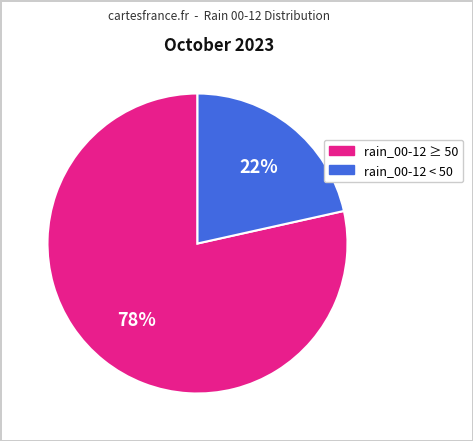

To the nearest percent, what is the average slice percentage?

50%